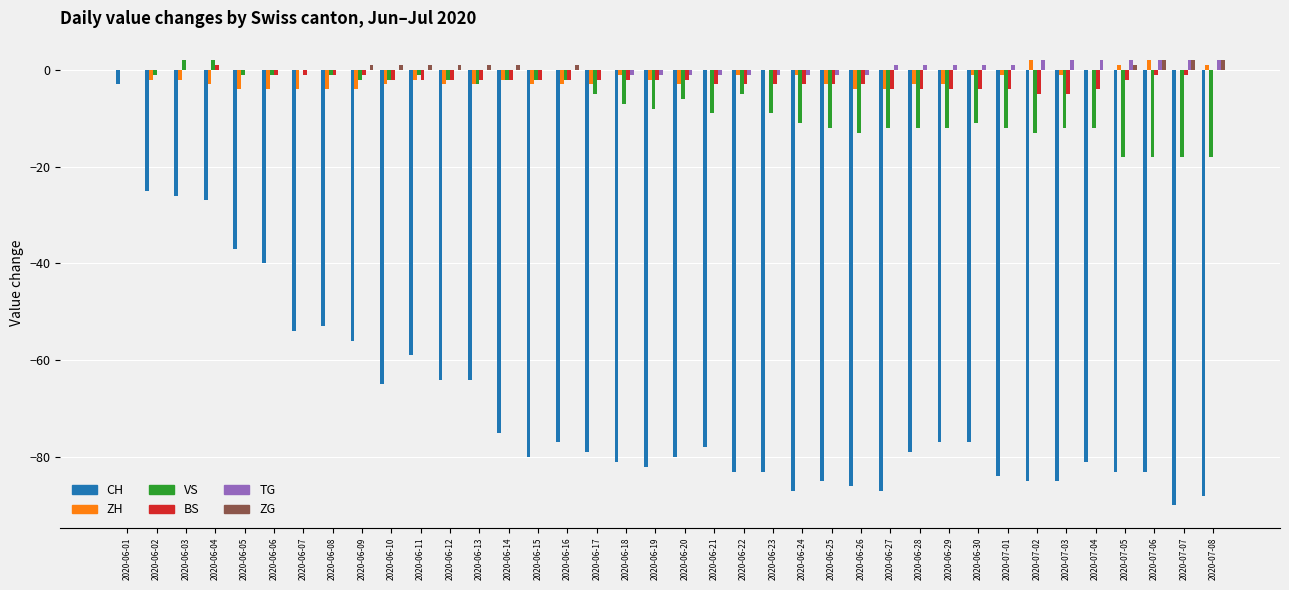

Between 2020-06-04 and 2020-07-08, which series saw the biggest shift?

CH